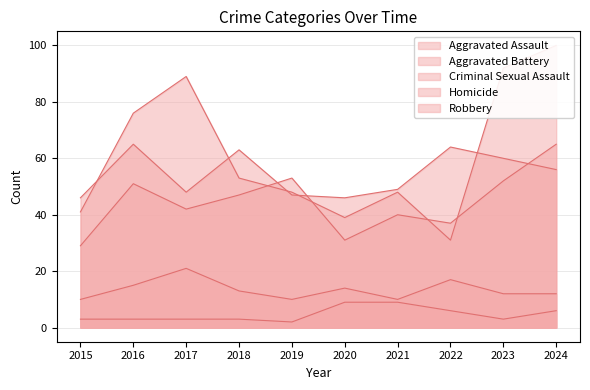

How many interior local peaks does the Robbery series have?

2